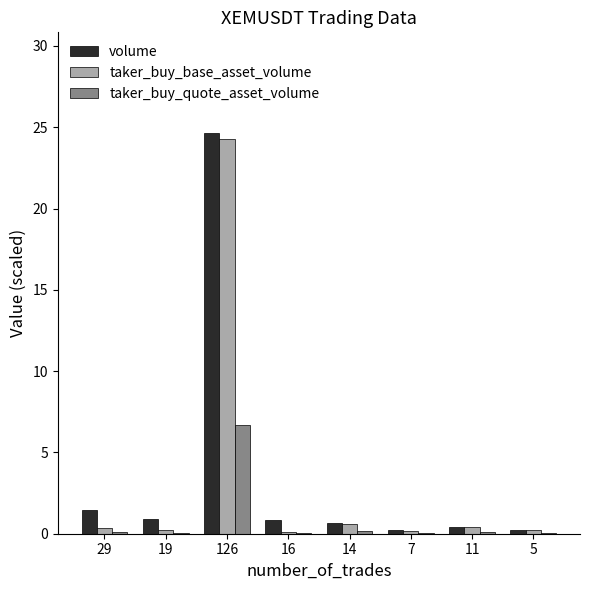

True or false: taker_buy_quote_asset_volume has a value of 0.1 at 19.

True